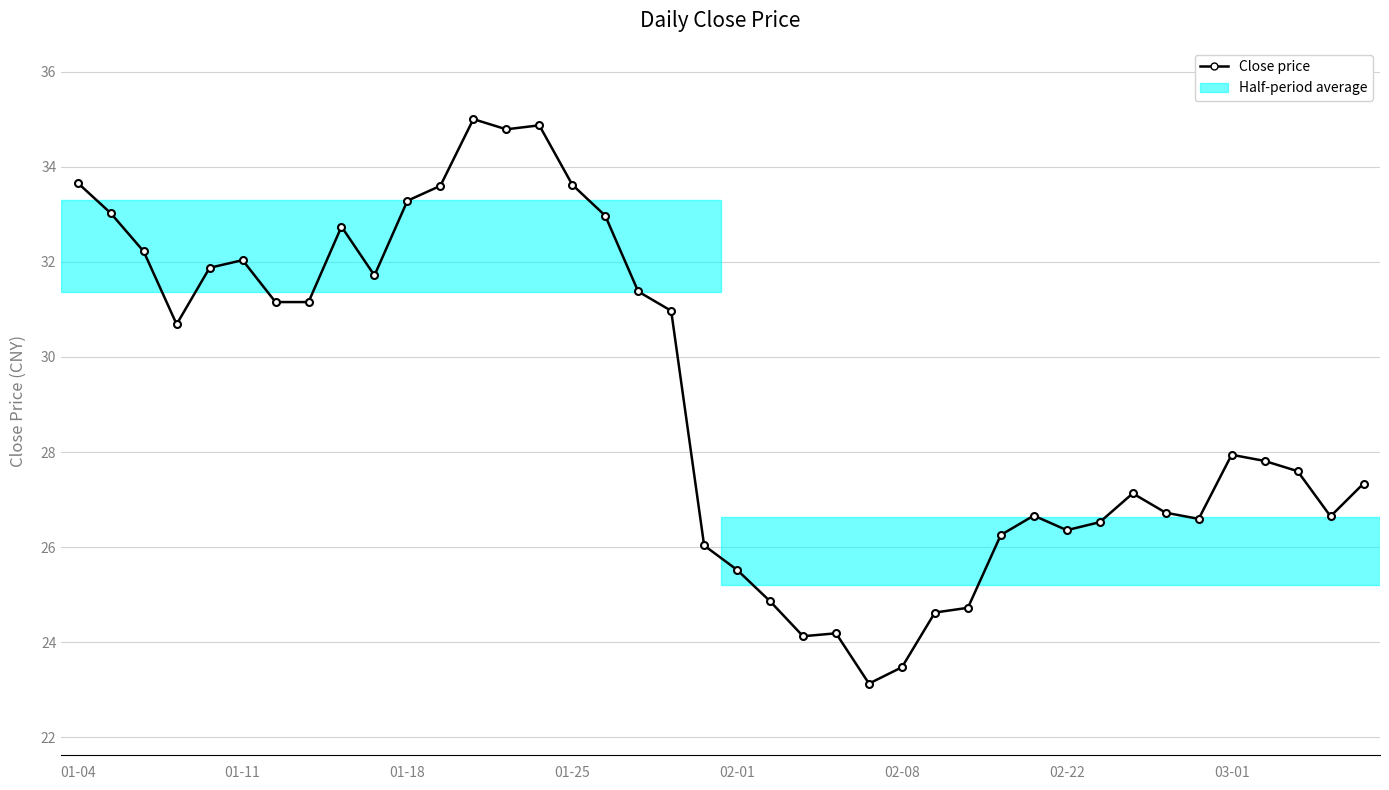

What is the sum of all values?

1165.0